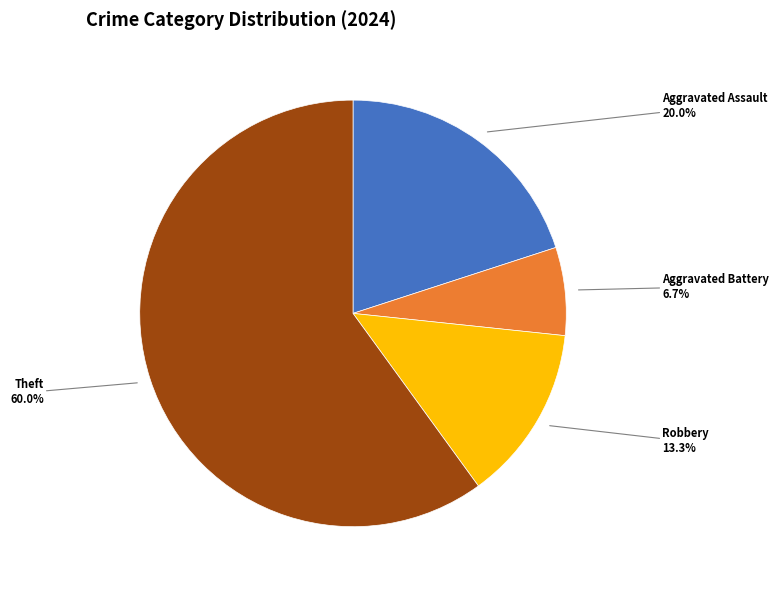

Does any single category account for the majority?

Yes